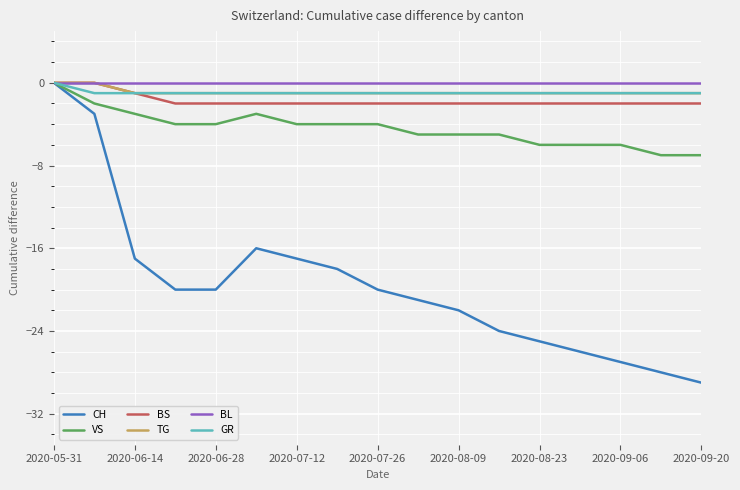

Which series has the widest spread of values?

CH